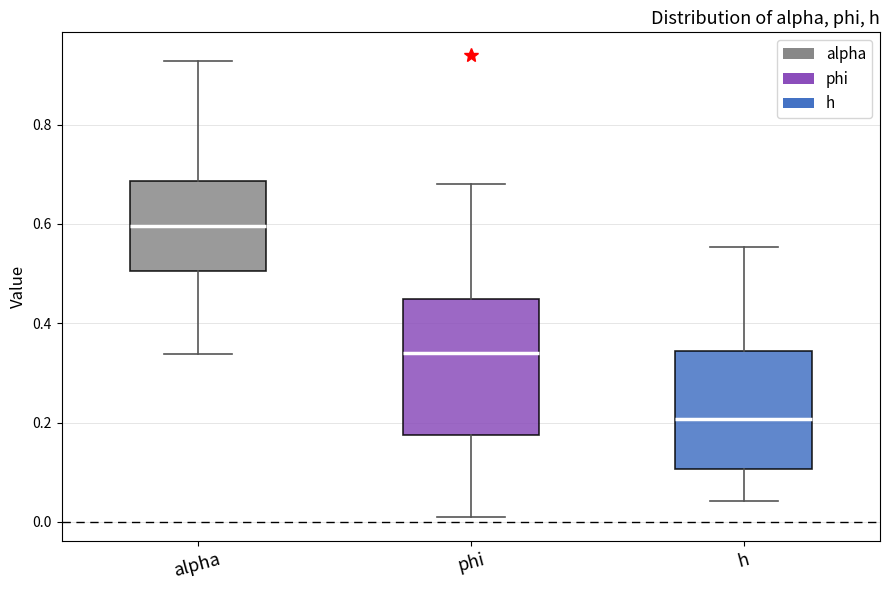

Where is the upper edge of the box for alpha on the y-axis? The values are not printed on the chart, so give them approximately, as read against the axis.

0.68